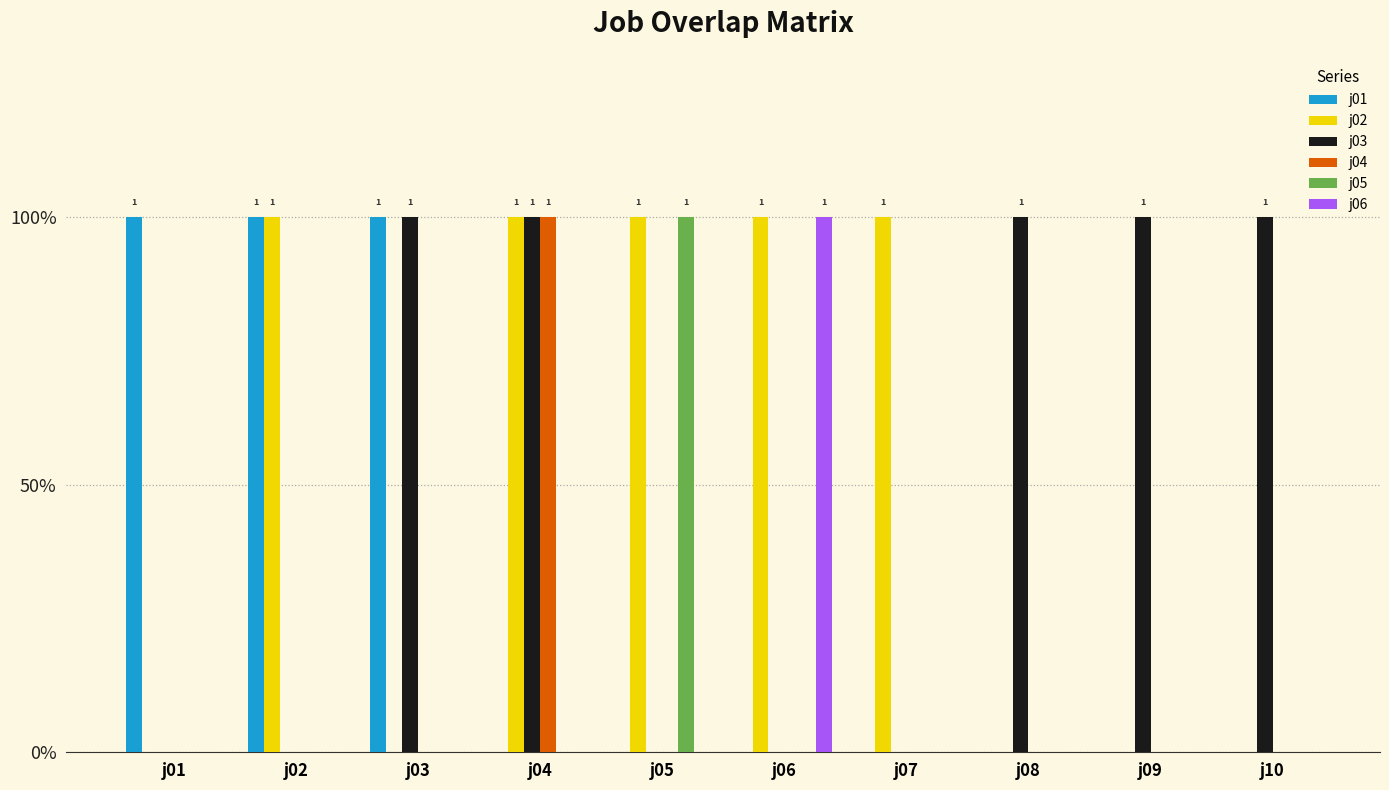

What are all the series names shown in the legend?

j01, j02, j03, j04, j05, j06